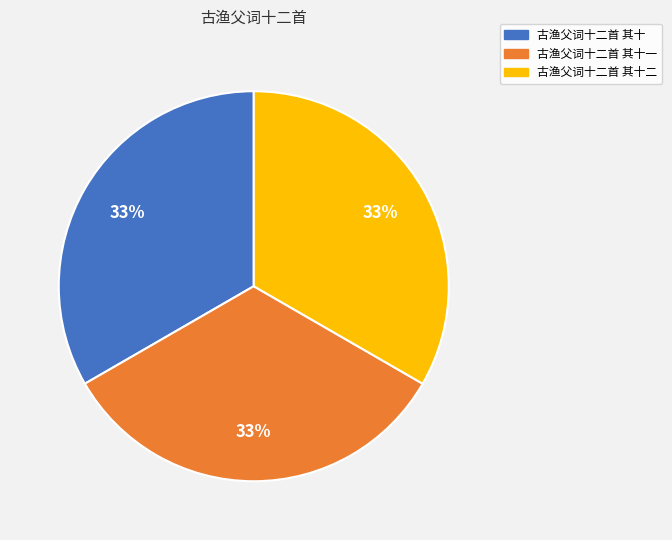

Combined, do 古渔父词十二首 其十一 and 古渔父词十二首 其十 account for over 50%?

Yes